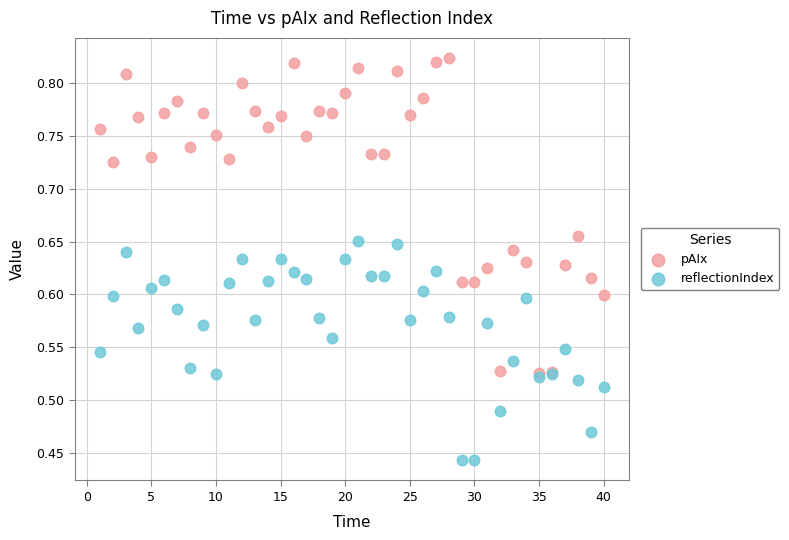

What are all the series names shown in the legend?

pAIx, reflectionIndex